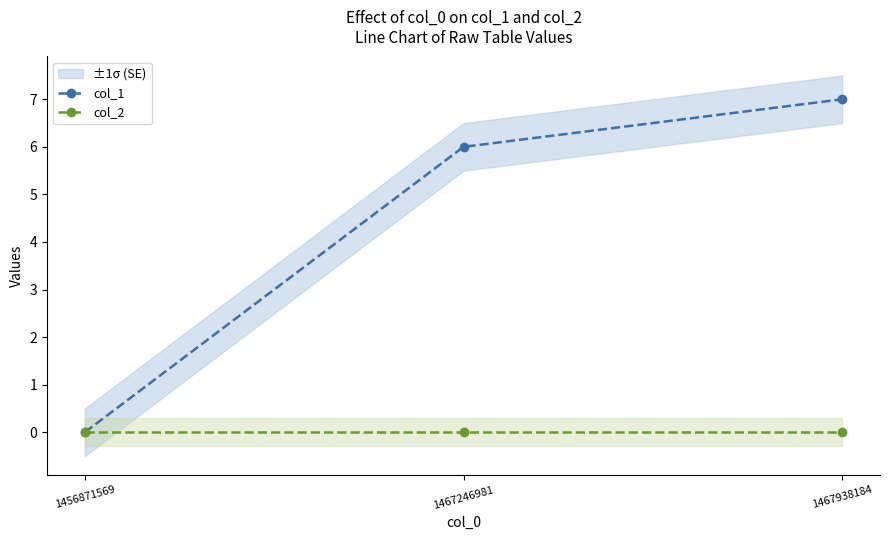

Count the number of data series in this chart.

2